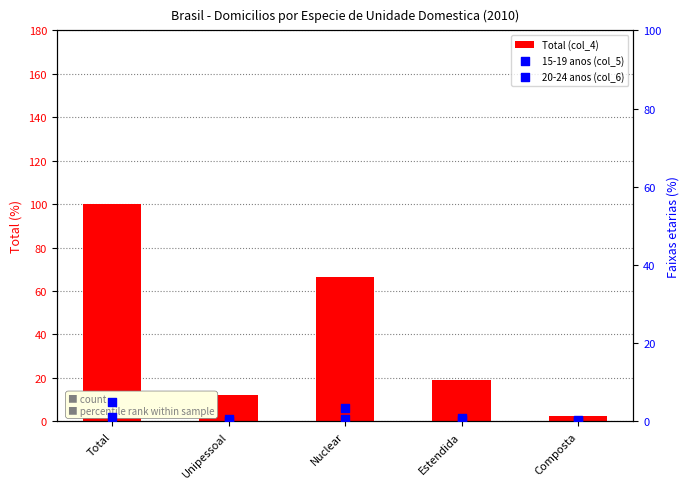

Which series has the widest spread of Y values?

Total (col_4)